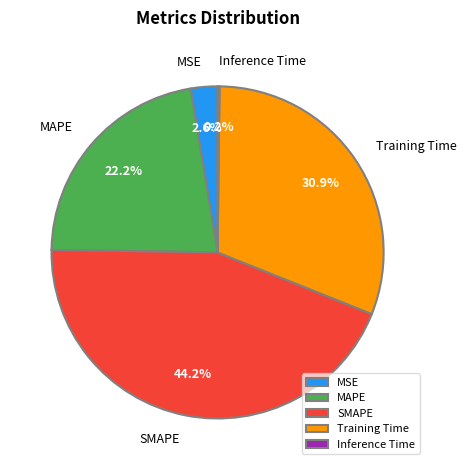

Is it true that SMAPE is 30% of the pie?

False